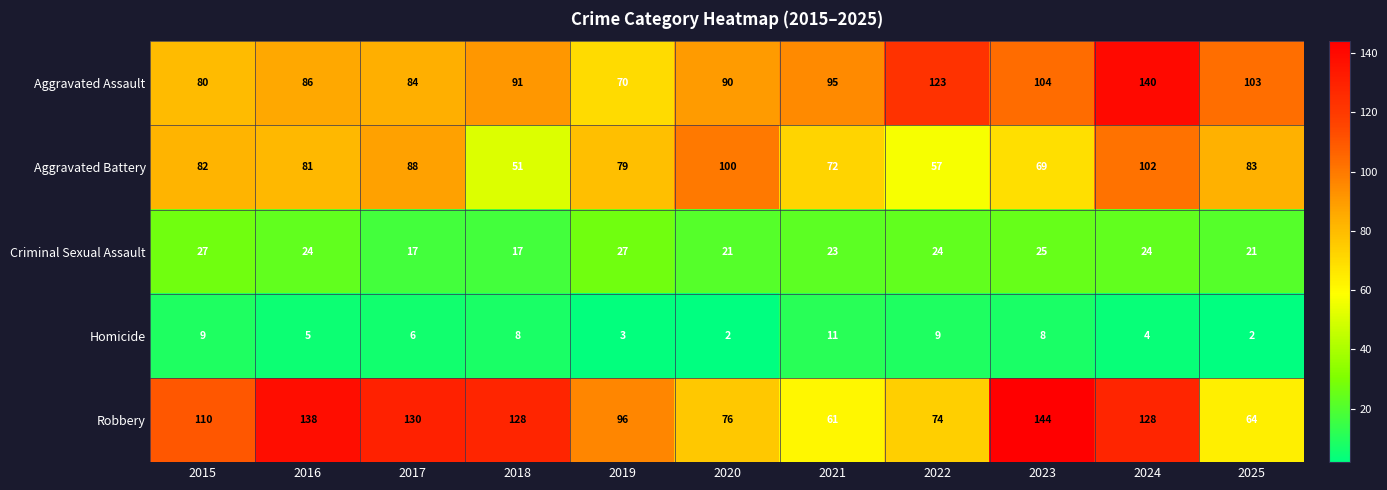

What is the difference between the Aggravated Assault values at 2021 and 2018?

4